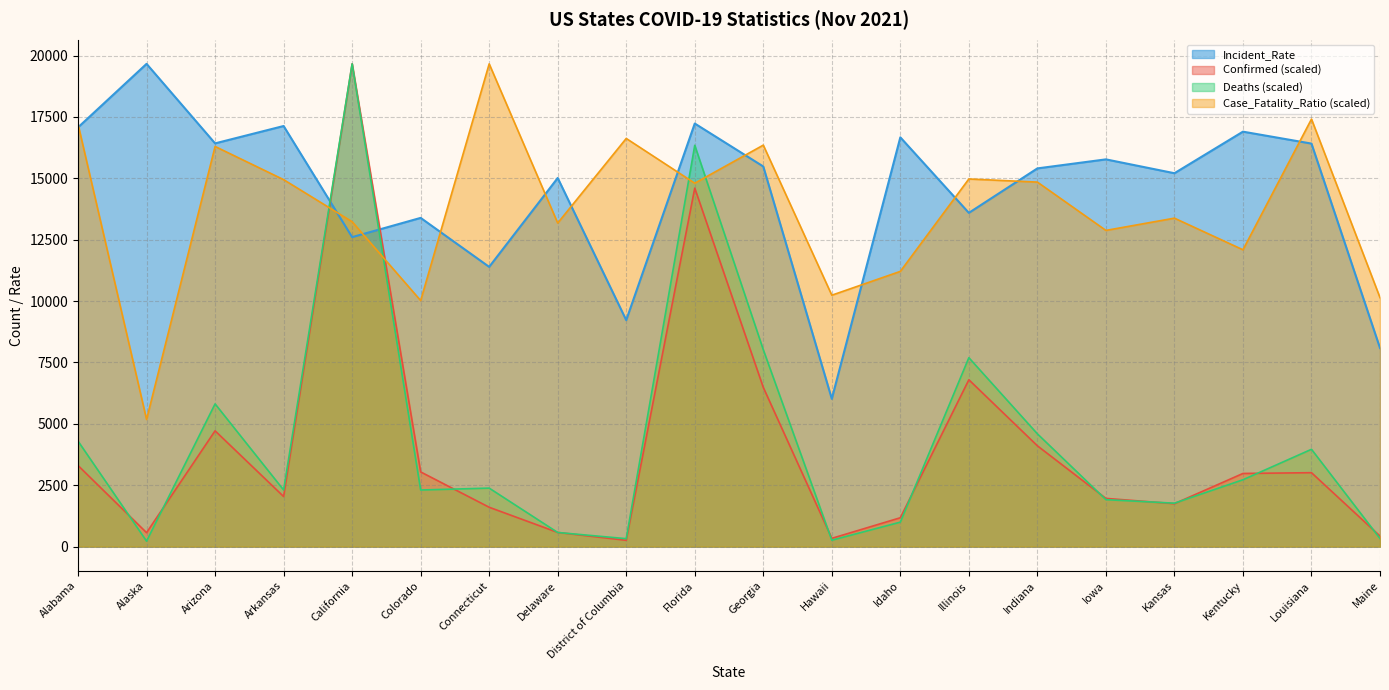

What is the label of the 9th point from the right?

Hawaii